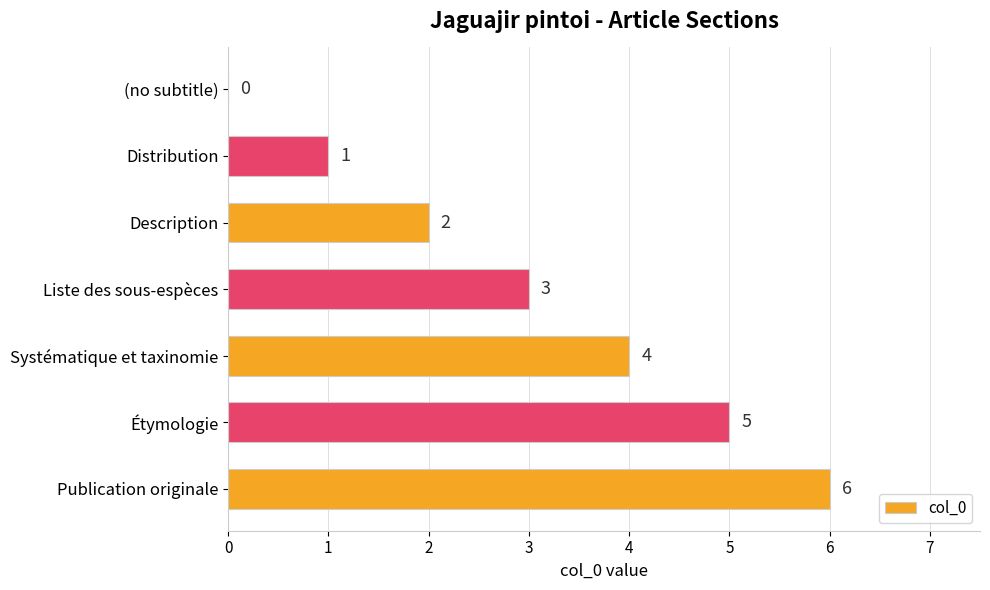

Where is the data nearest to the value 3?

Liste des sous-espèces